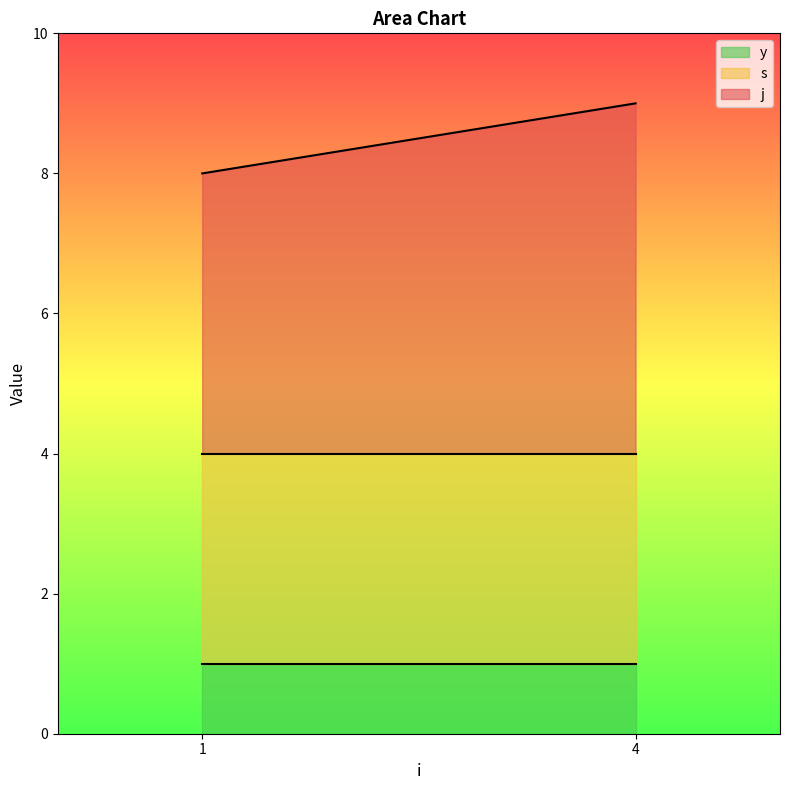

At which category is the sum across all series the highest?

4